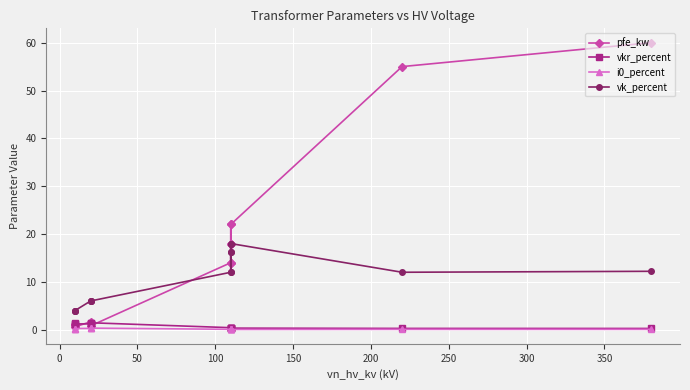

What is the difference between the second highest and minimum values in the pfe_kw series?

54.4